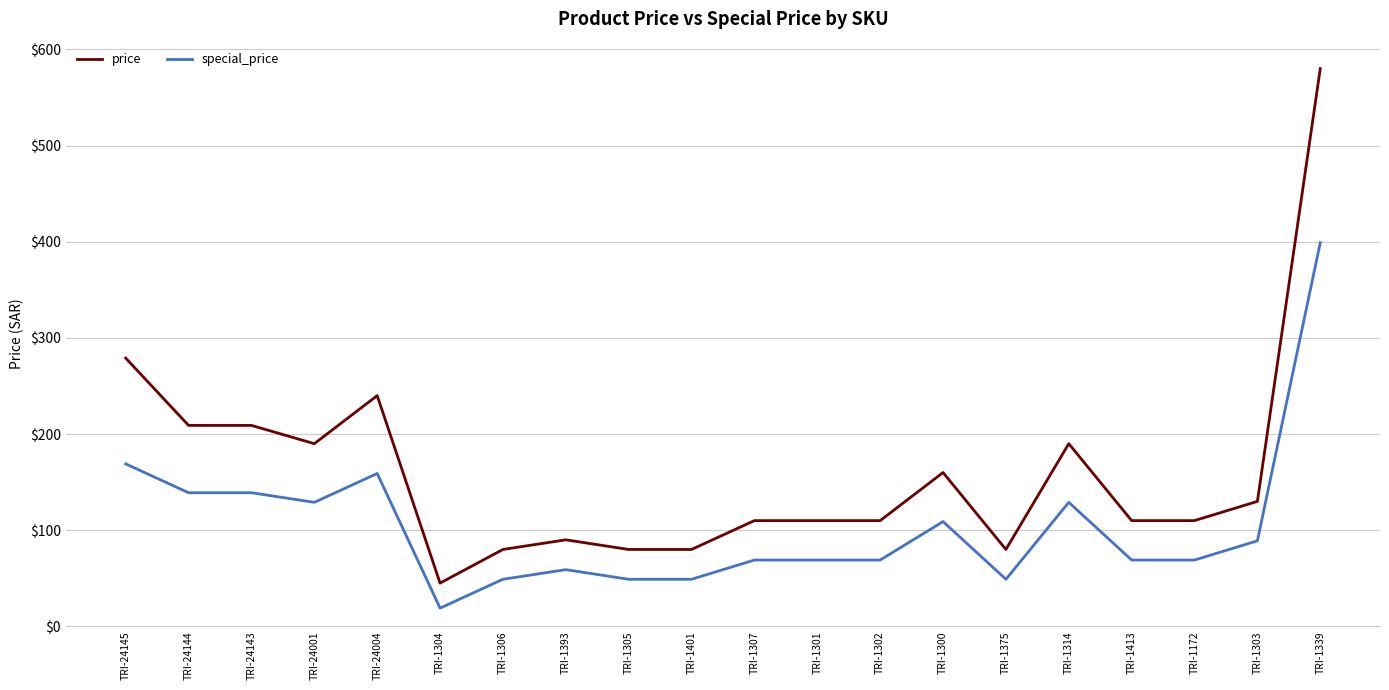

Reading left to right, transcribe all the data shown in this chart.

price: 279	209	209	190	240	45	80	90	80	80	110	110	110	160	80	190	110	110	130	580
special_price: 169	139	139	129	159	19	49	59	49	49	69	69	69	109	49	129	69	69	89	399